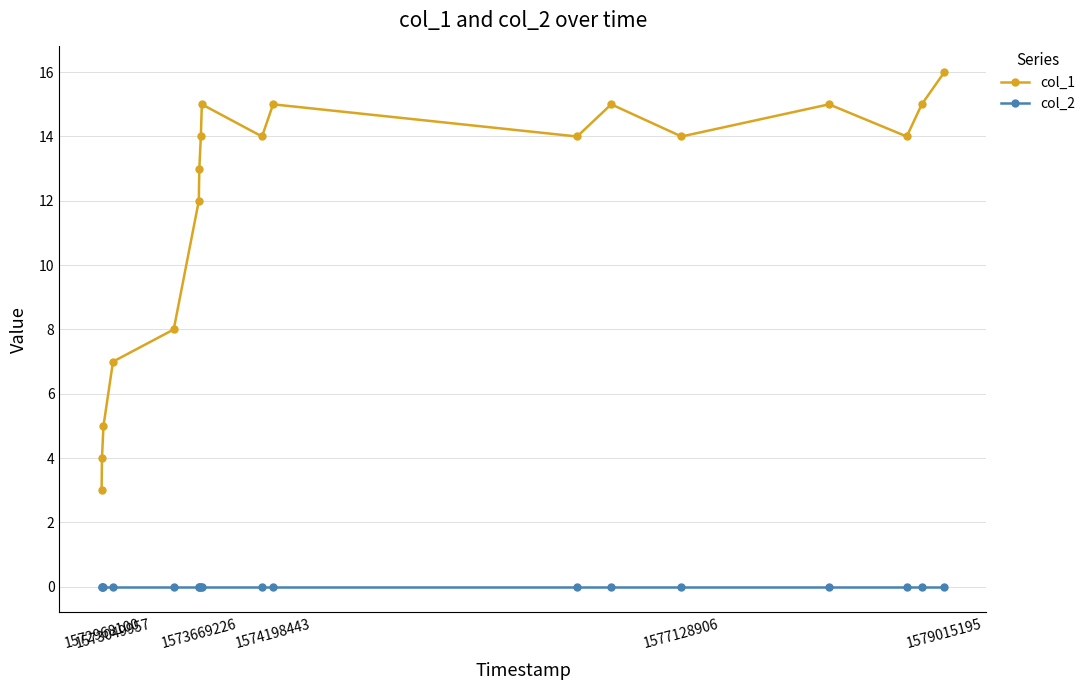

What is the highest value of the col_1 series?

16